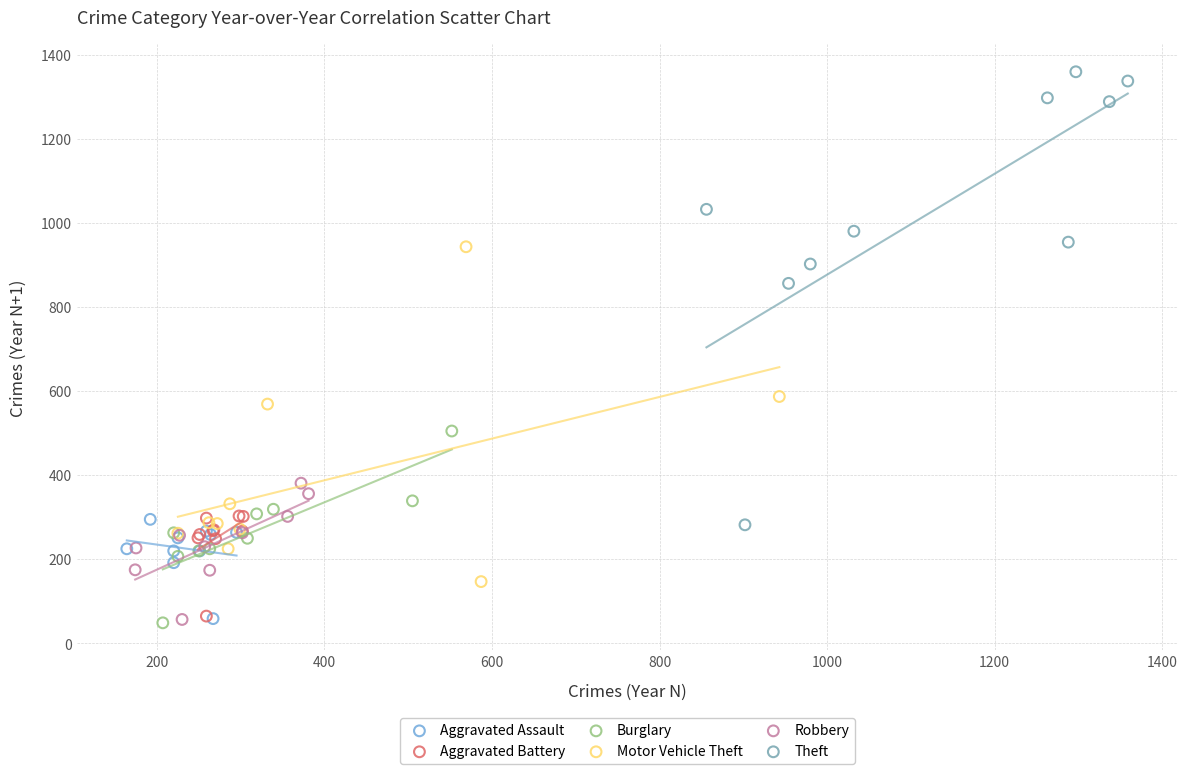

What are all the series names shown in the legend?

Aggravated Assault, Aggravated Battery, Burglary, Motor Vehicle Theft, Robbery, Theft